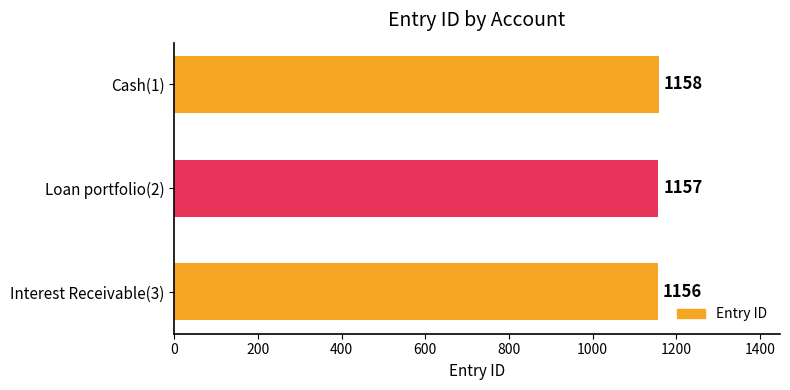

What is the average value?

1157